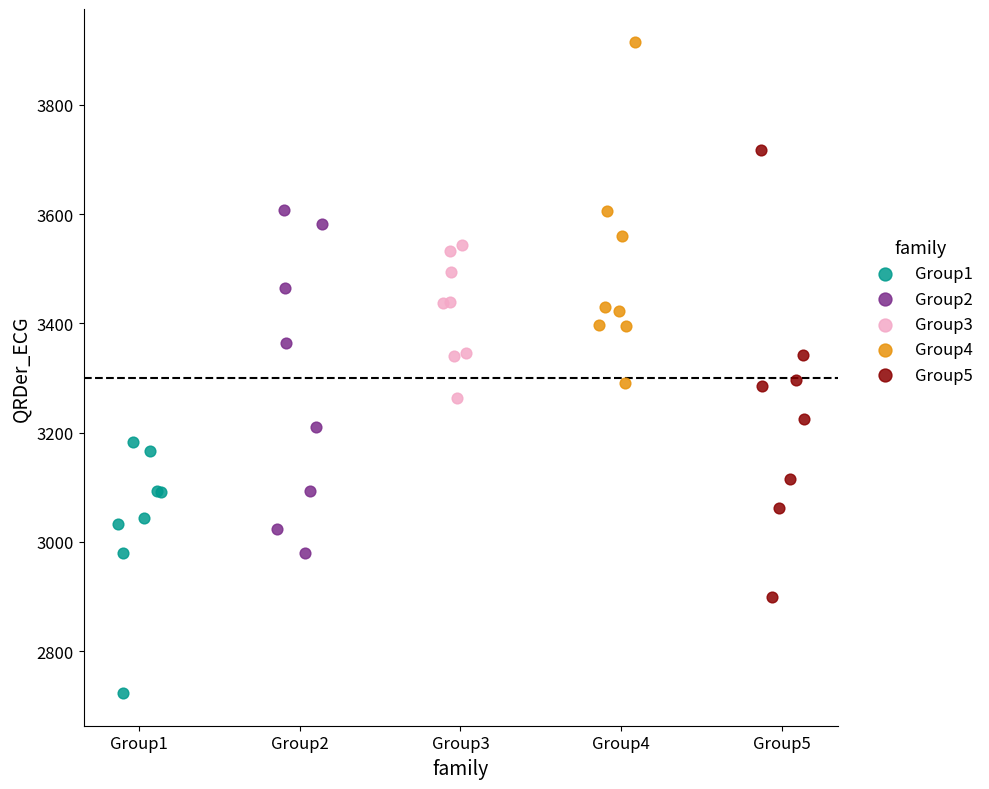

Which series has the largest Y range (max minus min)?

Group5